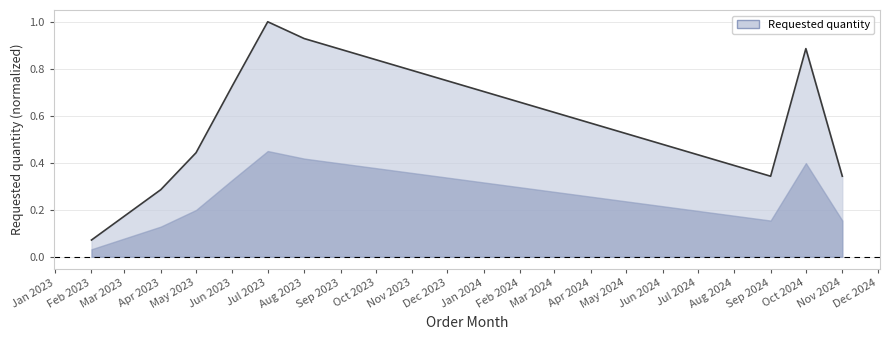

Which label corresponds to the smallest value in the chart?

Feb 2023